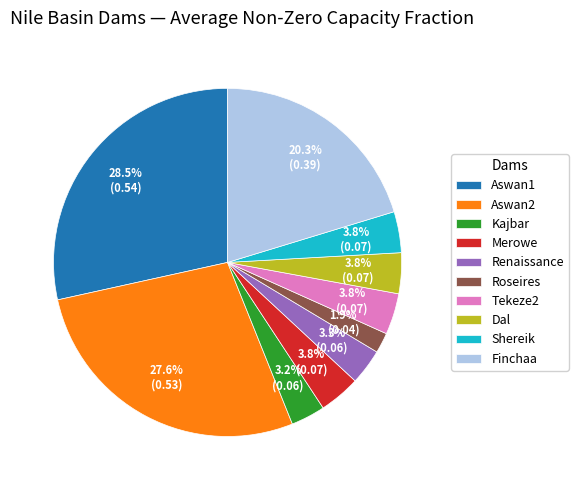

Which category has the biggest portion of the pie?

Aswan1